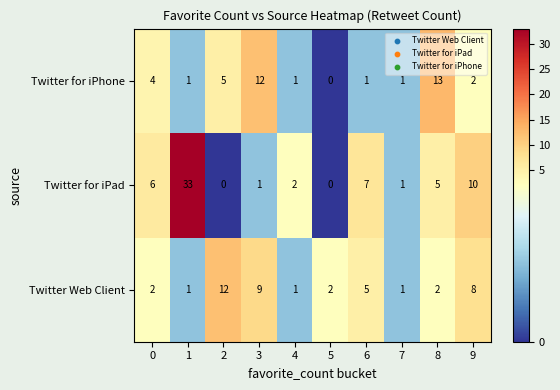

What is the maximum value for Twitter for iPad?

33